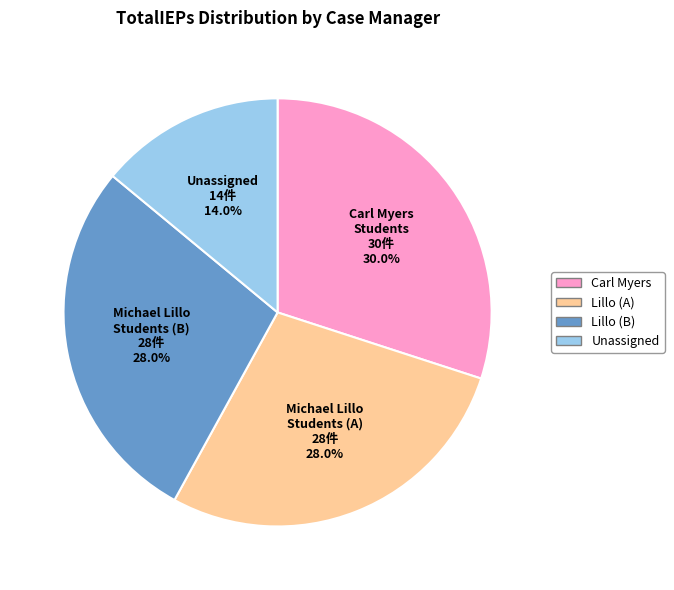

How many segments does this pie chart have?

4